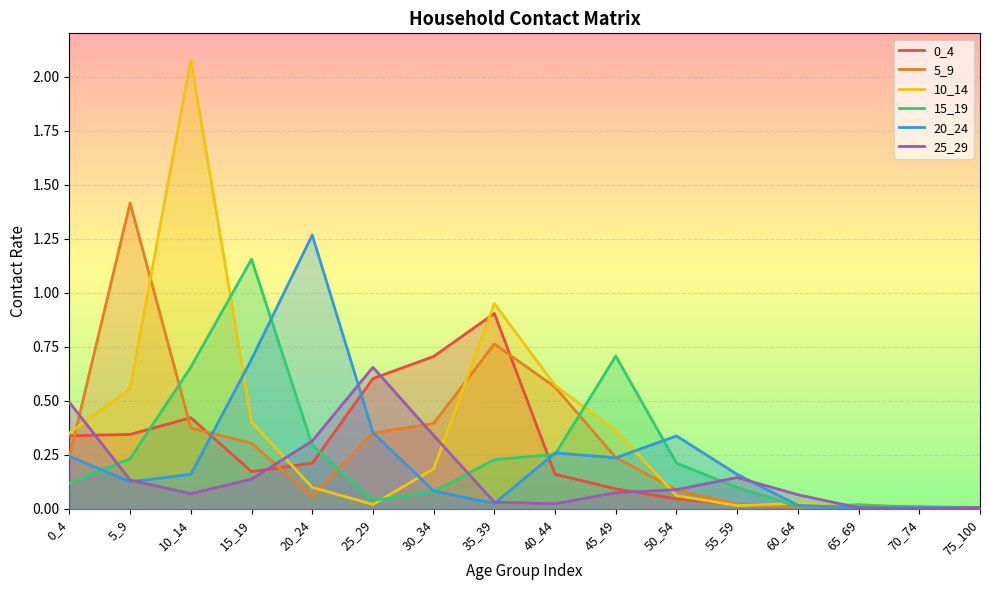

Is it true that 5_9 equals 0.0 at 65_69?

True